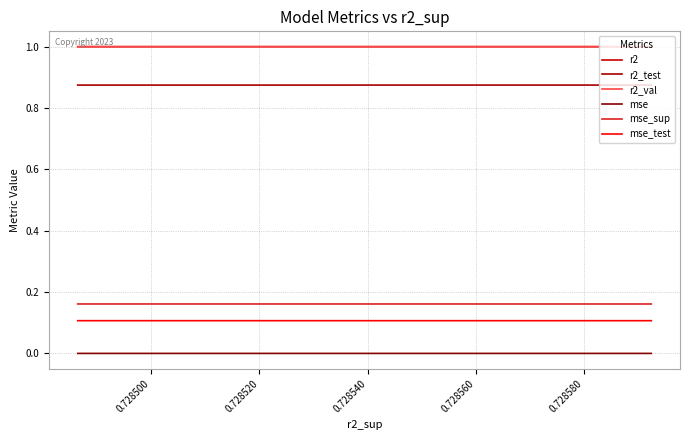

Which series has the widest spread of values?

mse_sup